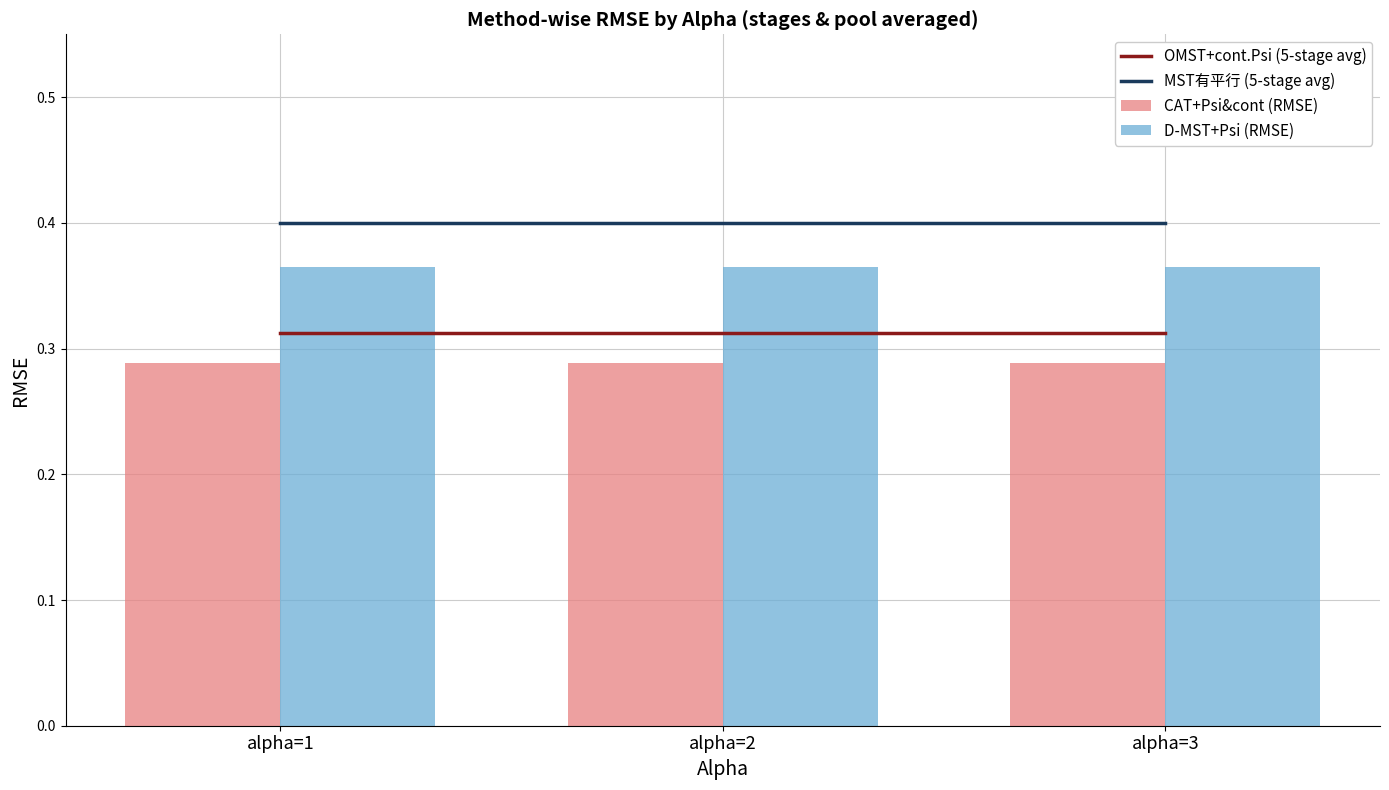

What is the value of the D-MST+Psi (RMSE) bar at the 2nd from the left?

0.4